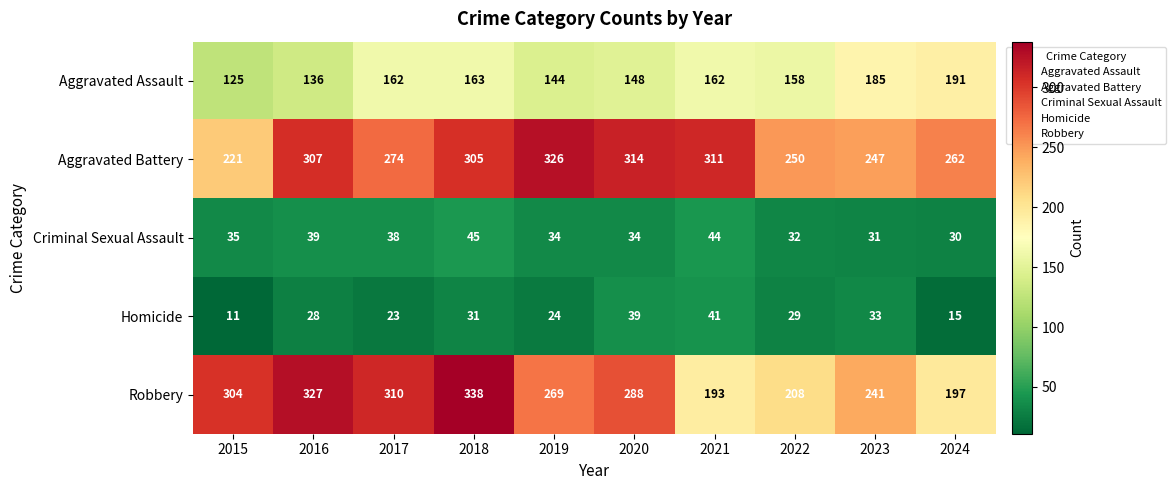

True or false: Aggravated Battery has a value of 498 at 2021.

False